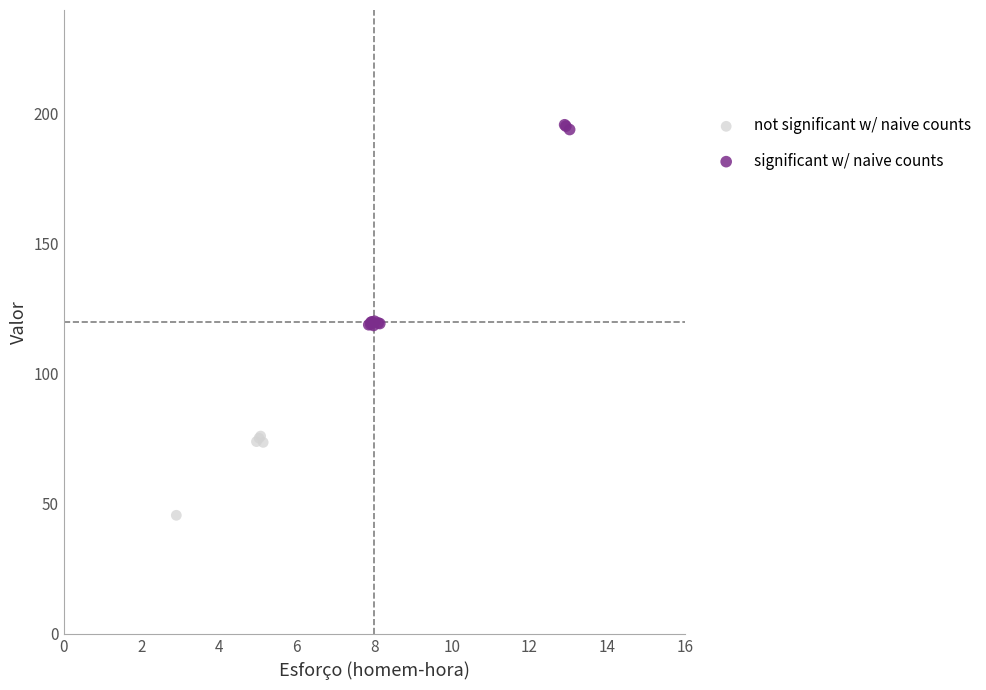

Which series contains the highest Y value?

significant w/ naive counts